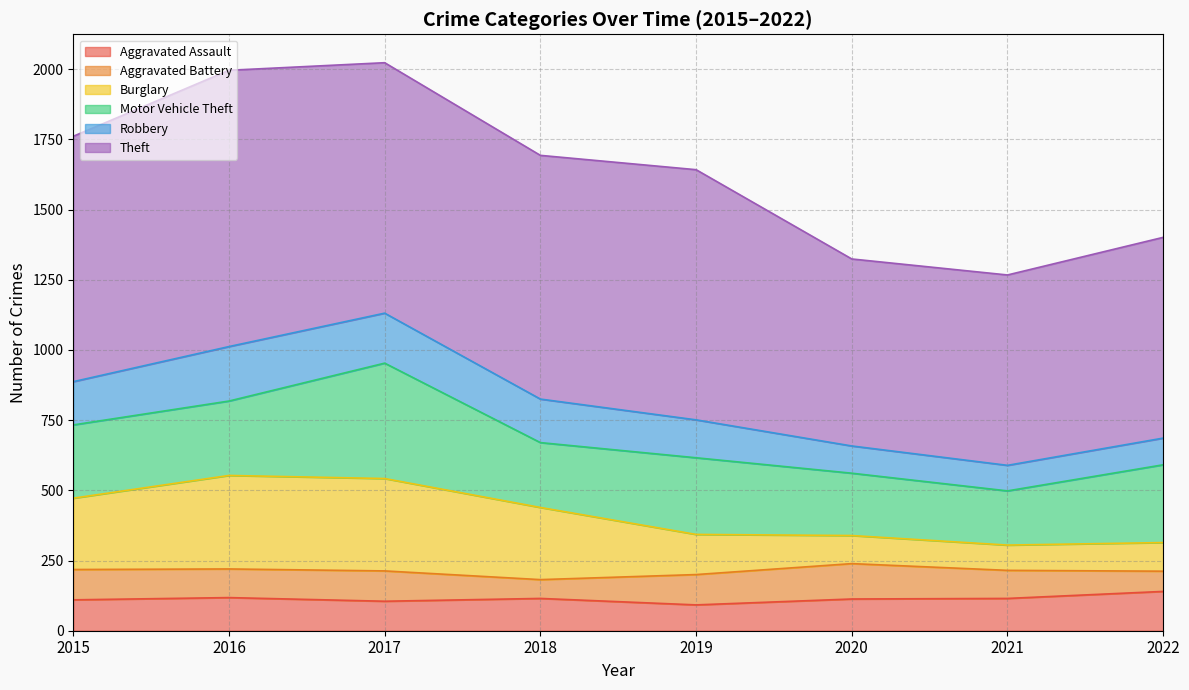

How many interior local peaks does the Burglary series have?

1